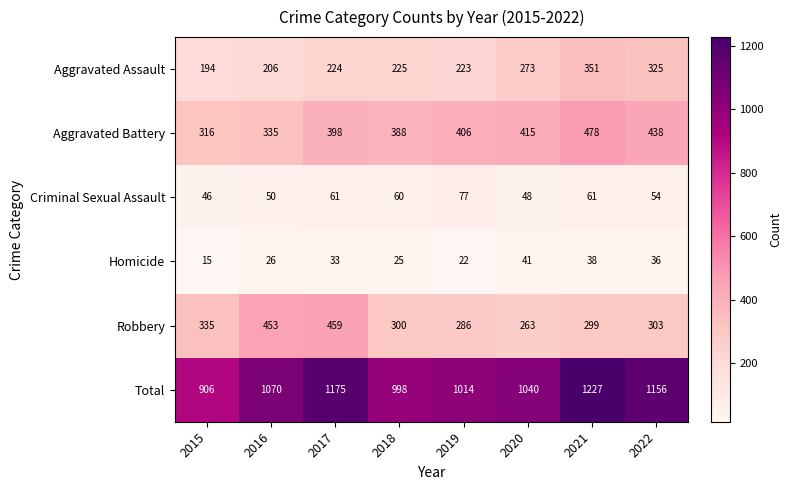

What is the sum of the Aggravated Battery values at 2016 and 2020?

750